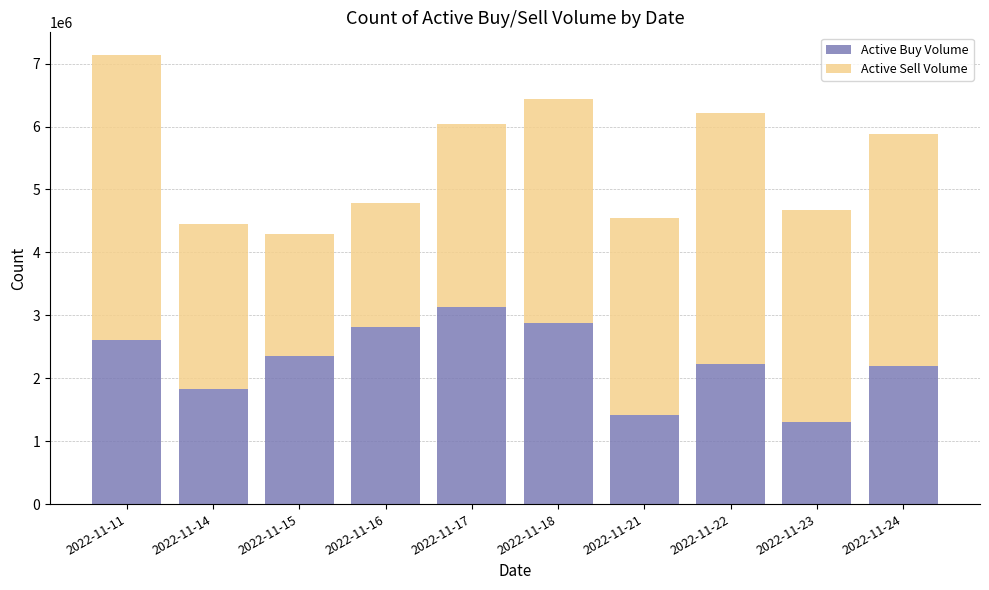

Reading right to left, list the values for the Active Buy Volume series.

2022-11-24=2192800	2022-11-23=1311200	2022-11-22=2228800	2022-11-21=1413800	2022-11-18=2870200	2022-11-17=3128800	2022-11-16=2818900	2022-11-15=2346500	2022-11-14=1821600	2022-11-11=2613500